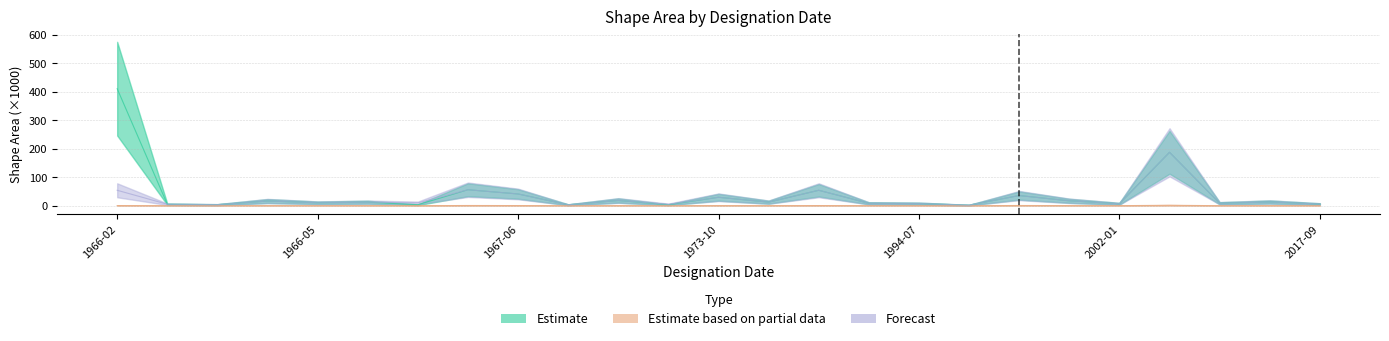

At how many categories does at least one series exceed 268?

1